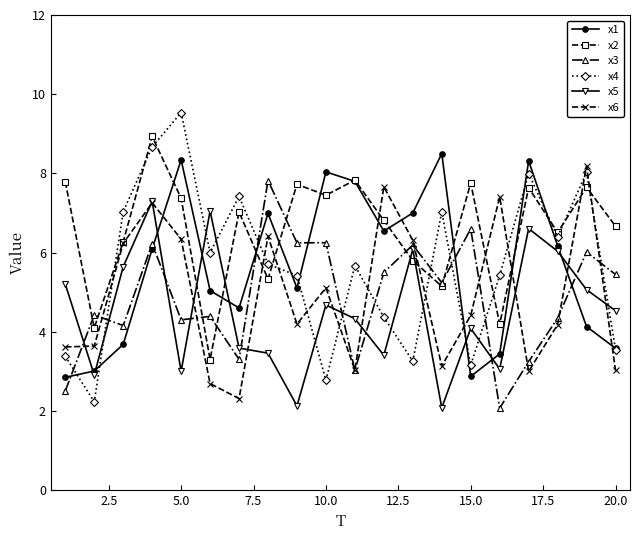

How many interior local peaks does the x1 series have?

5